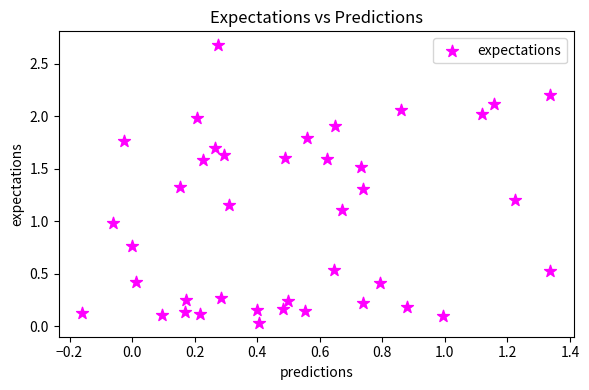

What is the range of X values (max minus min)?

1.5